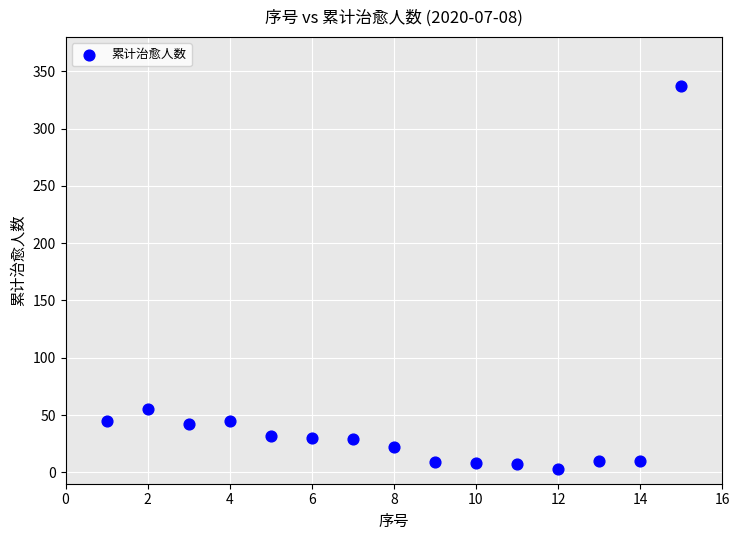

What Y value in the scatter plot is closest to 170?

55